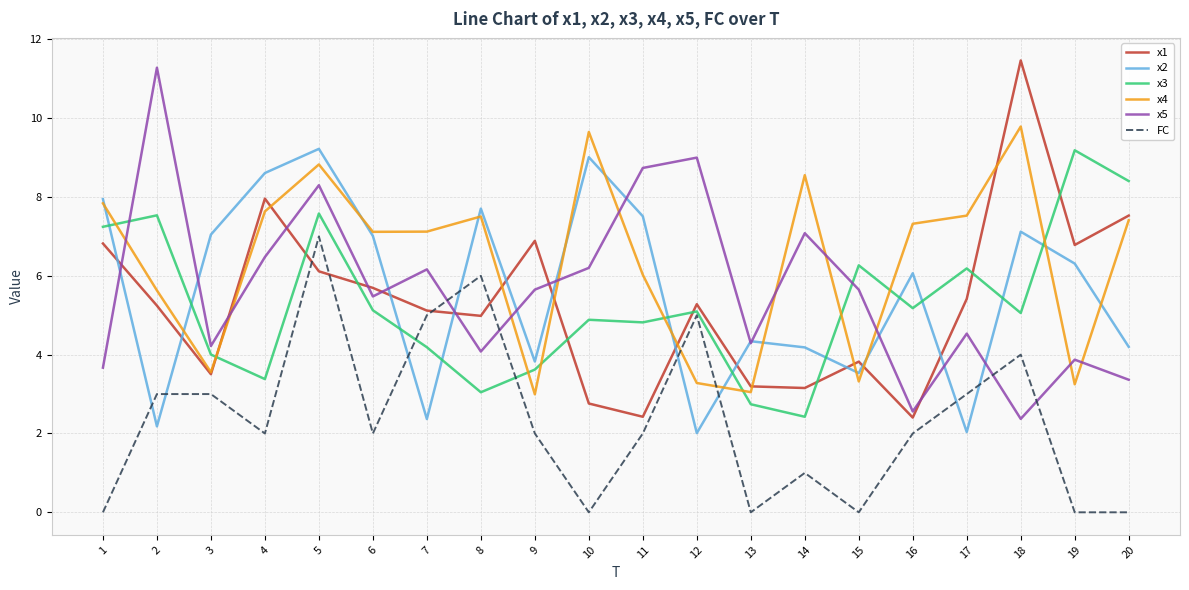

True or false: x2 has a value of 6.1 at 16.

True